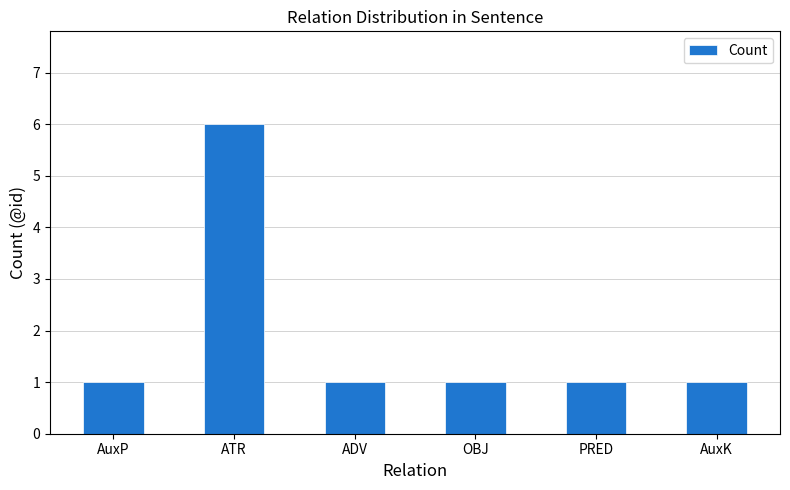

Reading left to right, what are all the values shown in this chart?

AuxP=1	ATR=6	ADV=1	OBJ=1	PRED=1	AuxK=1